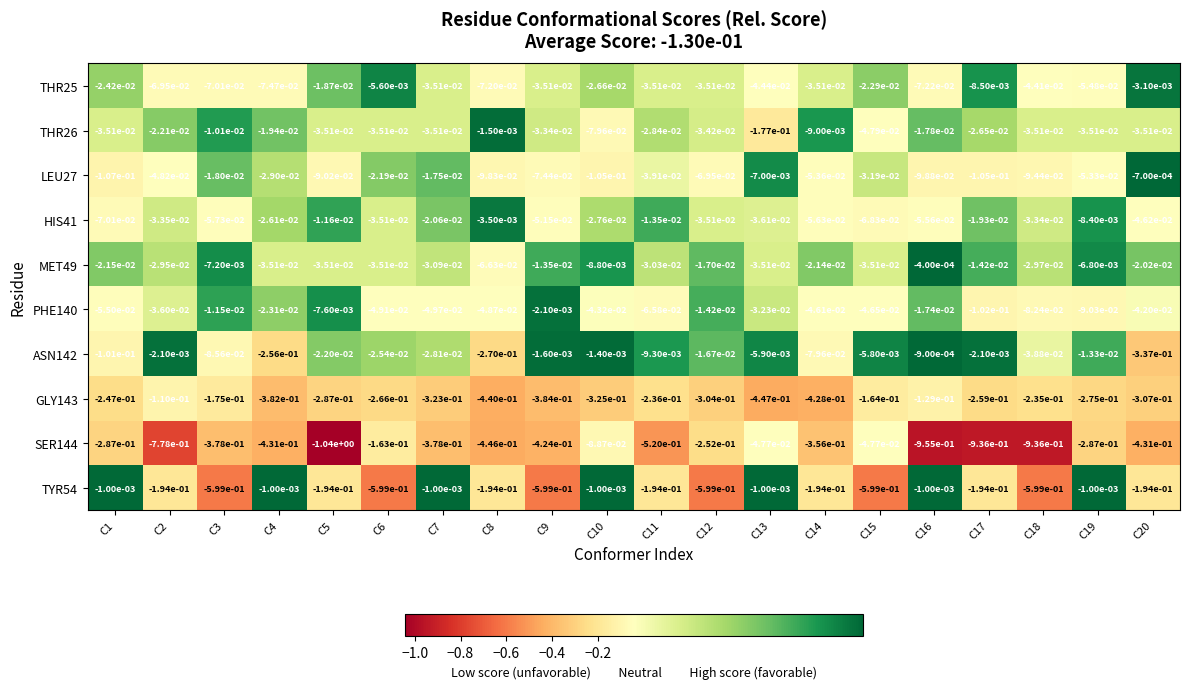

Is the value of THR25 at C5 greater than the value of LEU27 at C8?

Yes